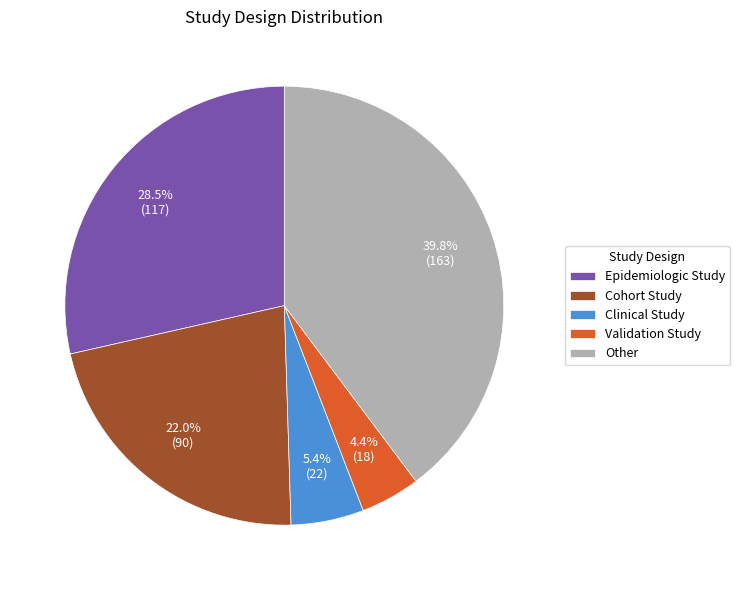

To the nearest percent, what is the average slice percentage?

20%